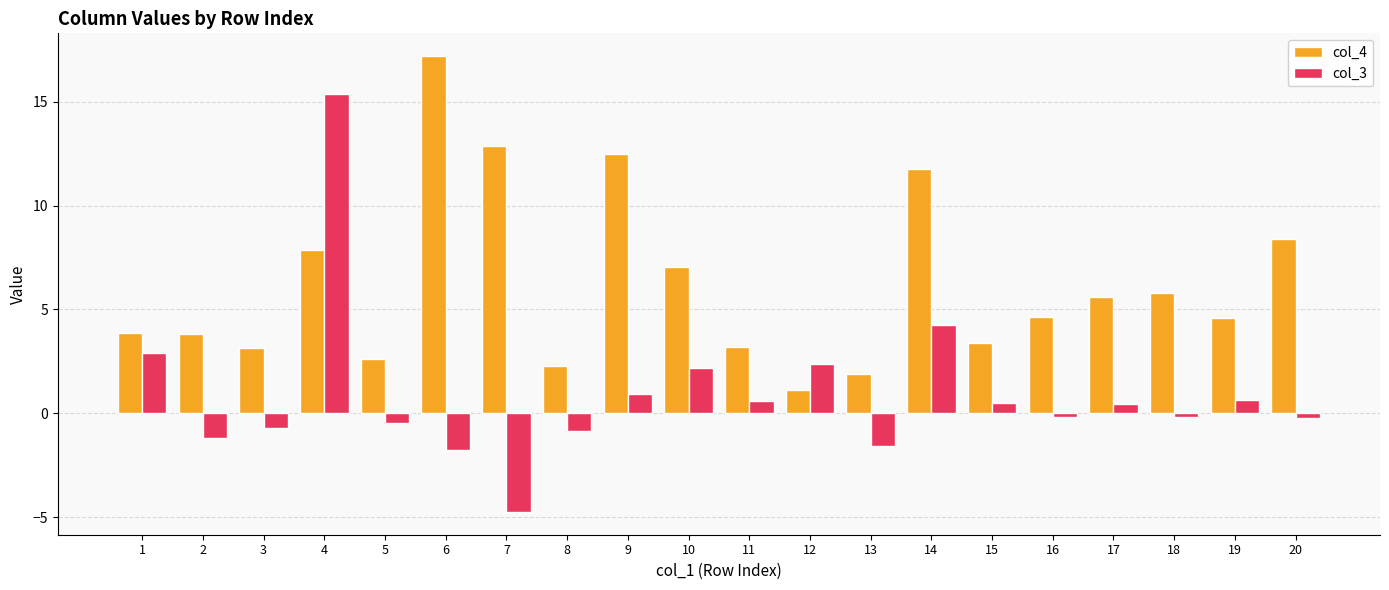

What is the spread (max minus min) of values at 20?

8.6